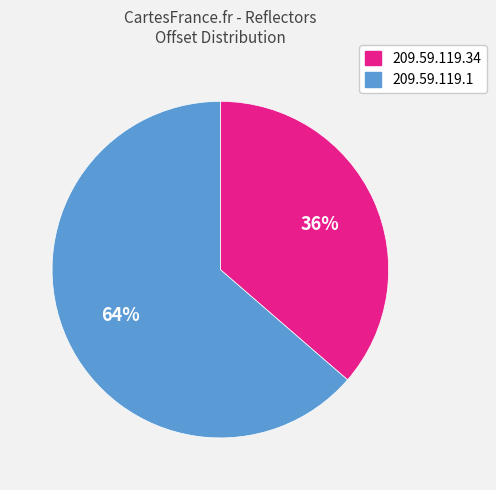

To the nearest percent, what is the combined percentage of 209.59.119.34 and 209.59.119.1?

100%